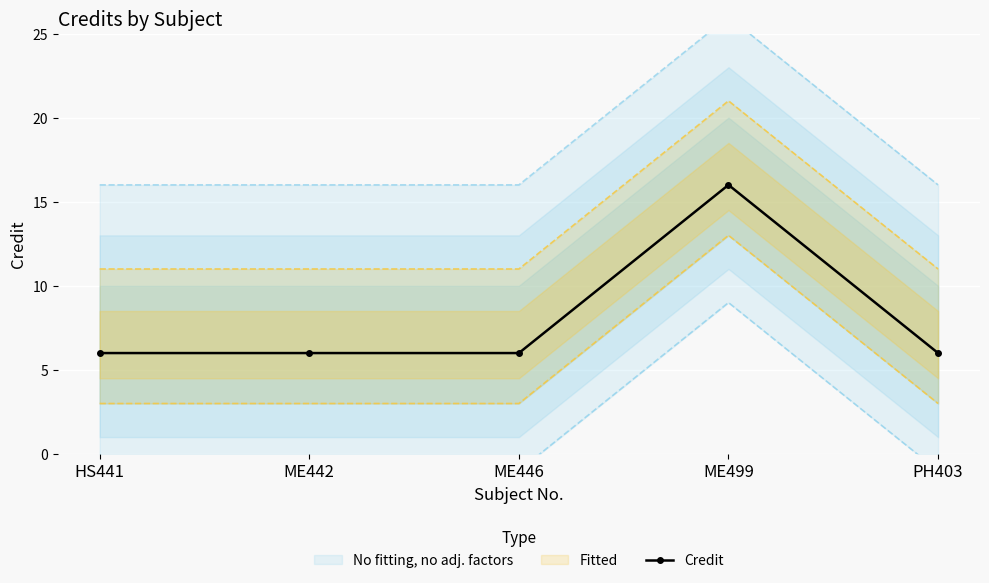

Reading right to left, extract all data points from this chart.

PH403=6	ME499=16	ME446=6	ME442=6	HS441=6